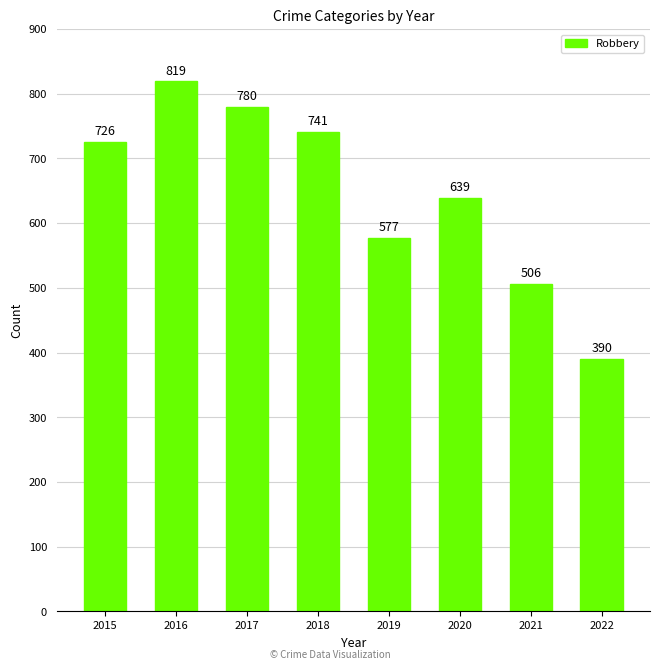

Rank the categories by value from lowest to highest.

2022, 2021, 2019, 2020, 2015, 2018, 2017, 2016